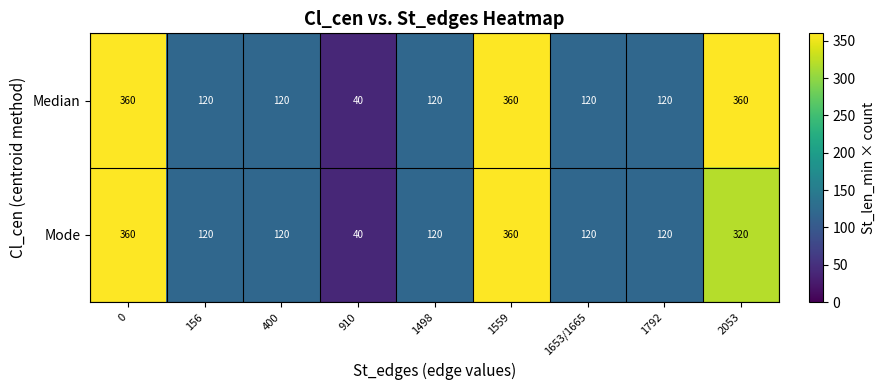

What is the sum of the Median values at 910 and 400?

160